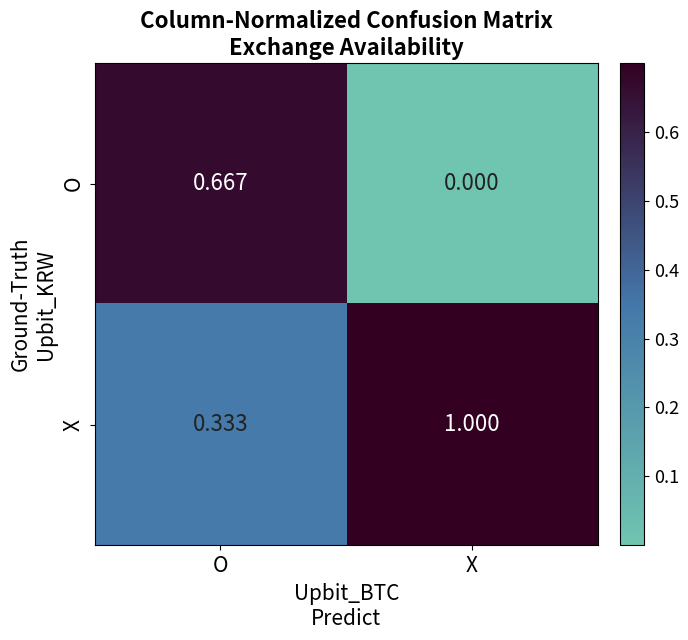

Is the value of X at X greater than the value of O at X?

Yes